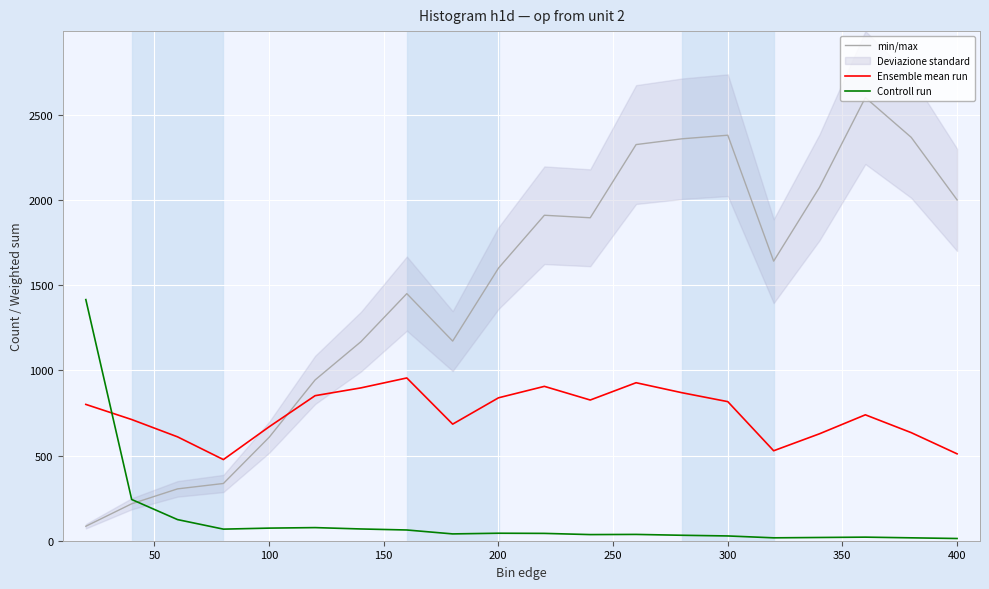

Which series ends up on top after the final intersection of Ensemble mean run and min/max?

min/max